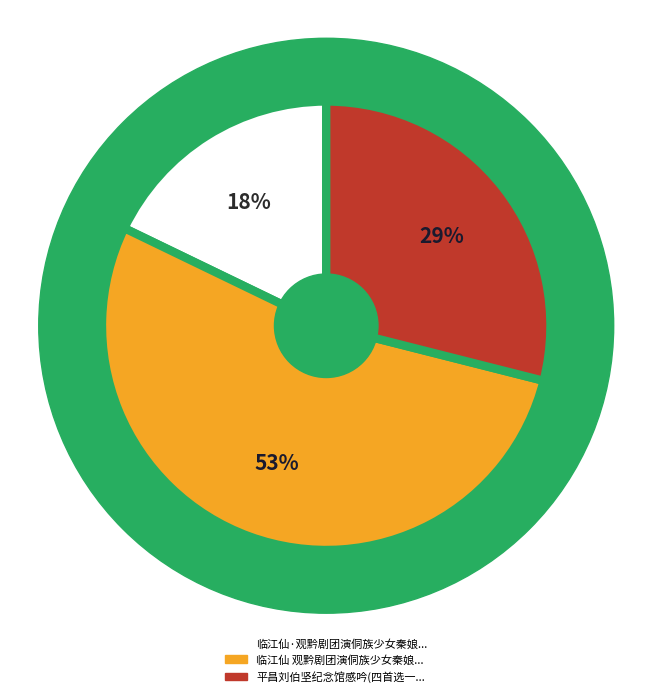

Which category accounts for the majority?

临江仙 观黔剧团演侗族少女秦娘美为其夫珠郎复仇故事